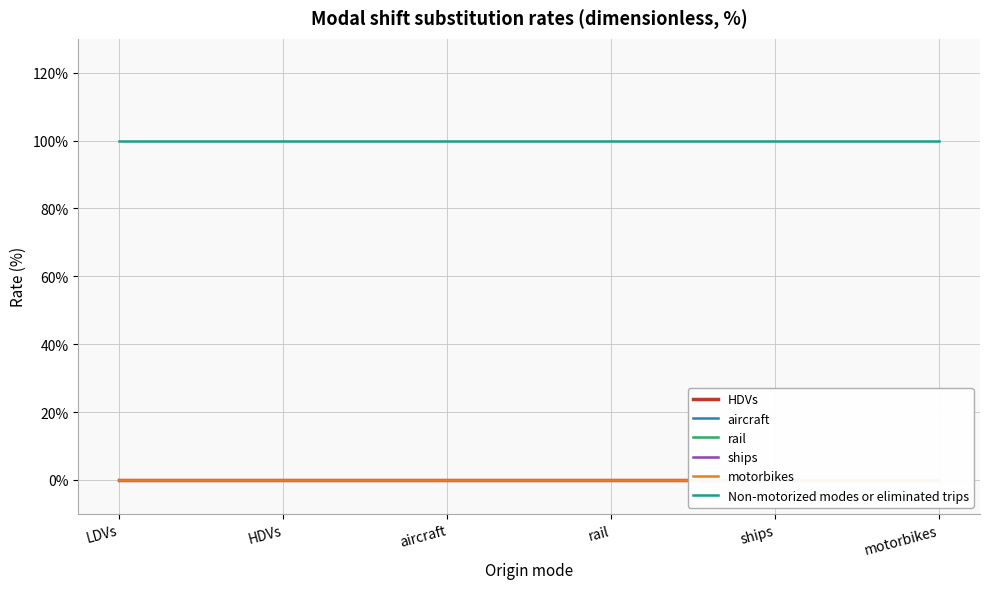

Rank the series at motorbikes from highest to lowest value.

Non-motorized modes or eliminated trips, HDVs, aircraft, rail, ships, motorbikes